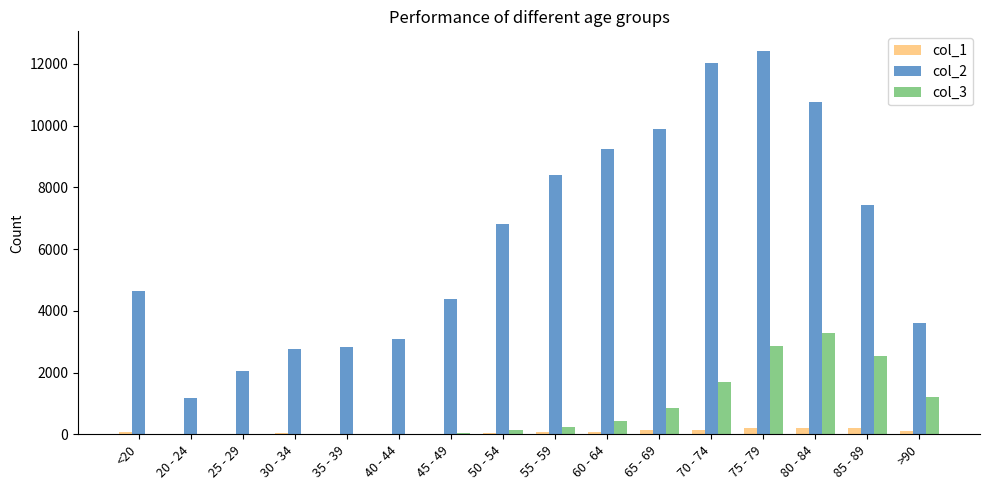

How many groups of bars are there?

16